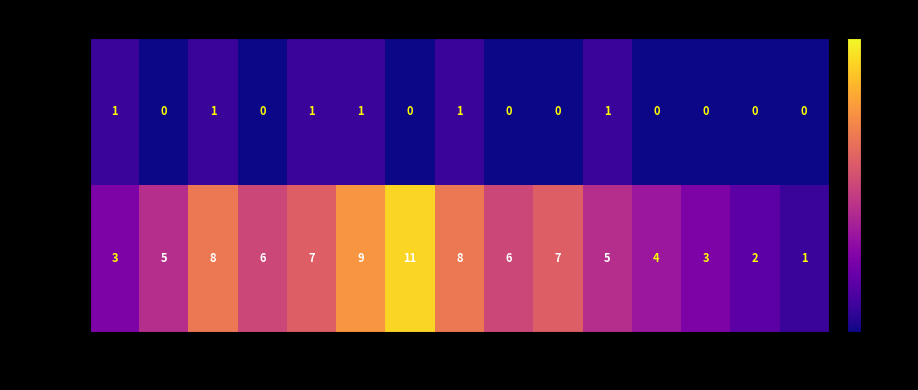

What is the sum of the Male values at 37 and 27?

11